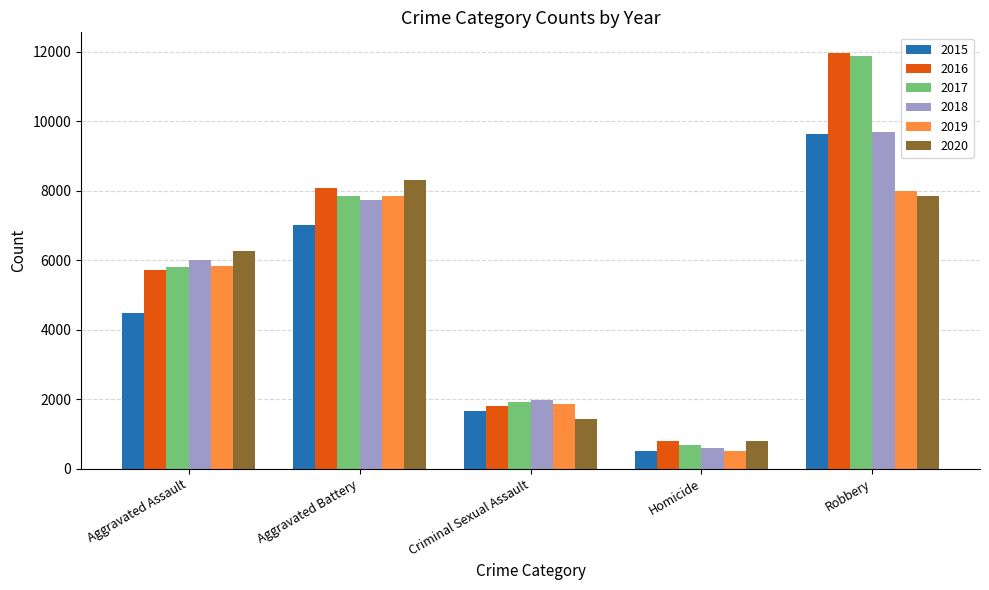

How many 2017 values are between 1925 and 7845?

3